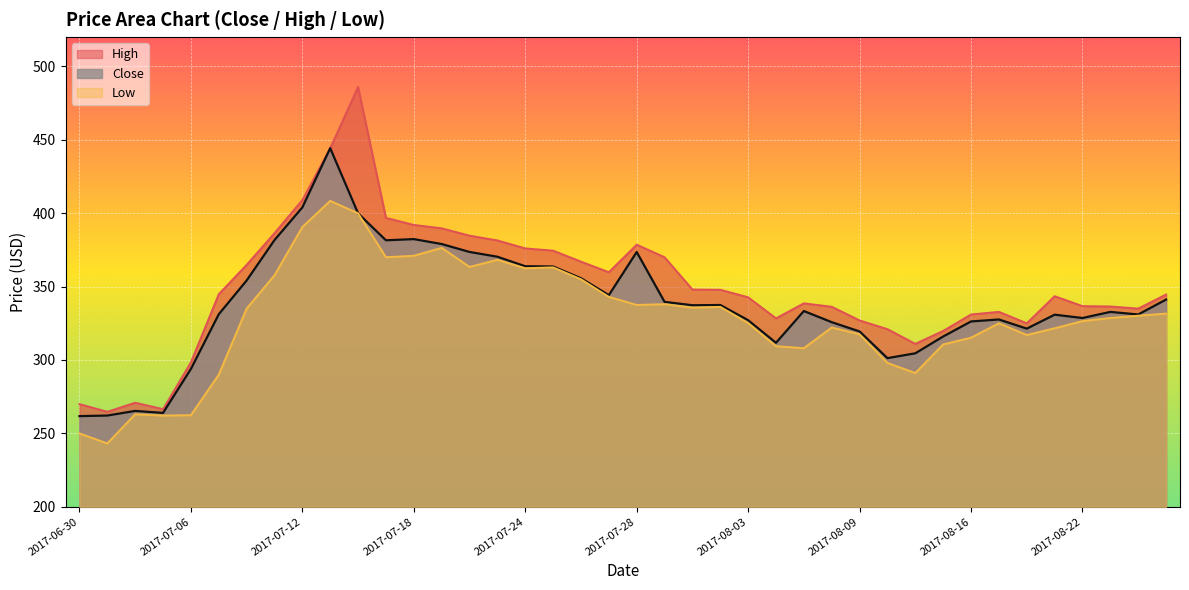

At which category is the sum across all series the highest?

2017-07-13